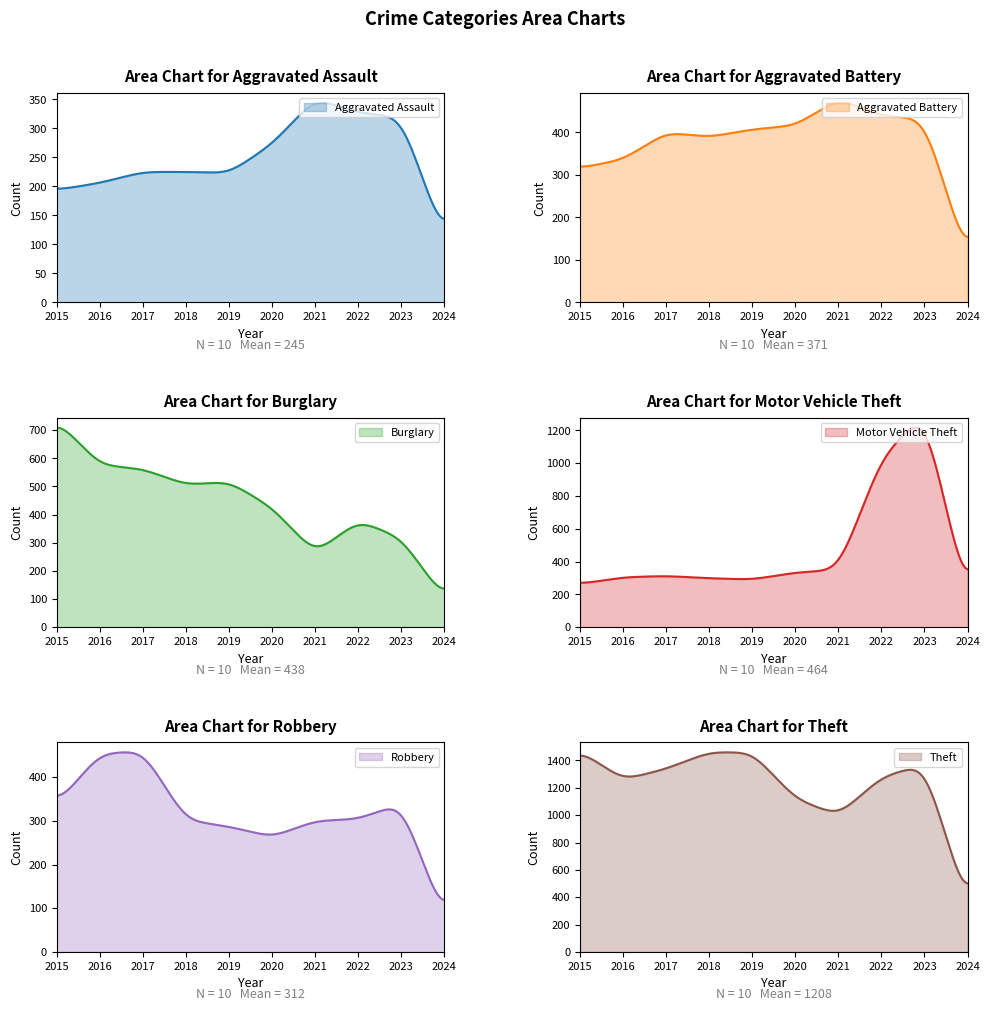

What are all the series names shown in the legend?

Aggravated Assault, Aggravated Battery, Burglary, Motor Vehicle Theft, Robbery, Theft